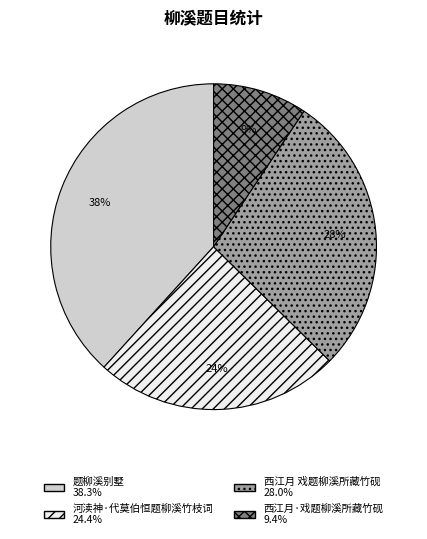

Is there a majority slice in this chart?

No